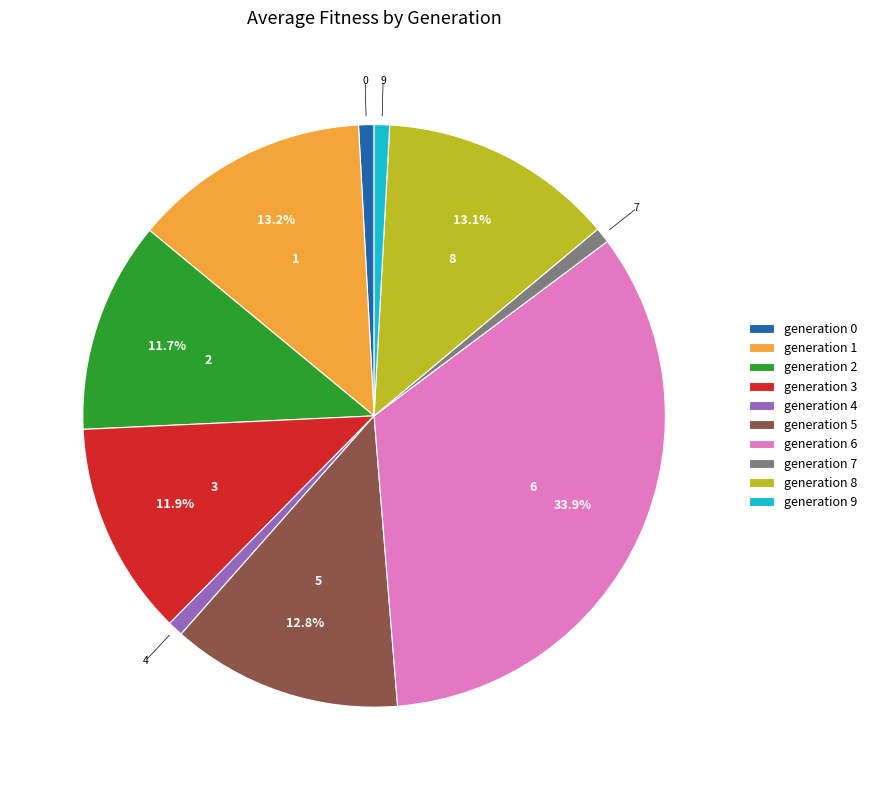

What is the ratio of the value at generation 8 to the value at generation 1?

1.0